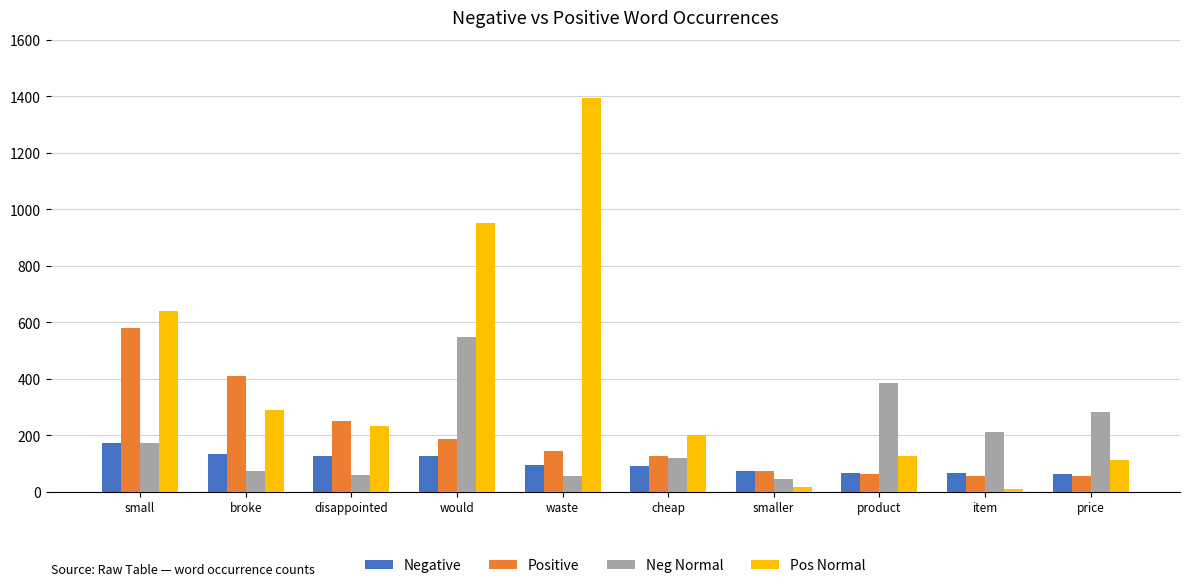

What is the value of the Neg Normal bar at the 7th from the left?

46